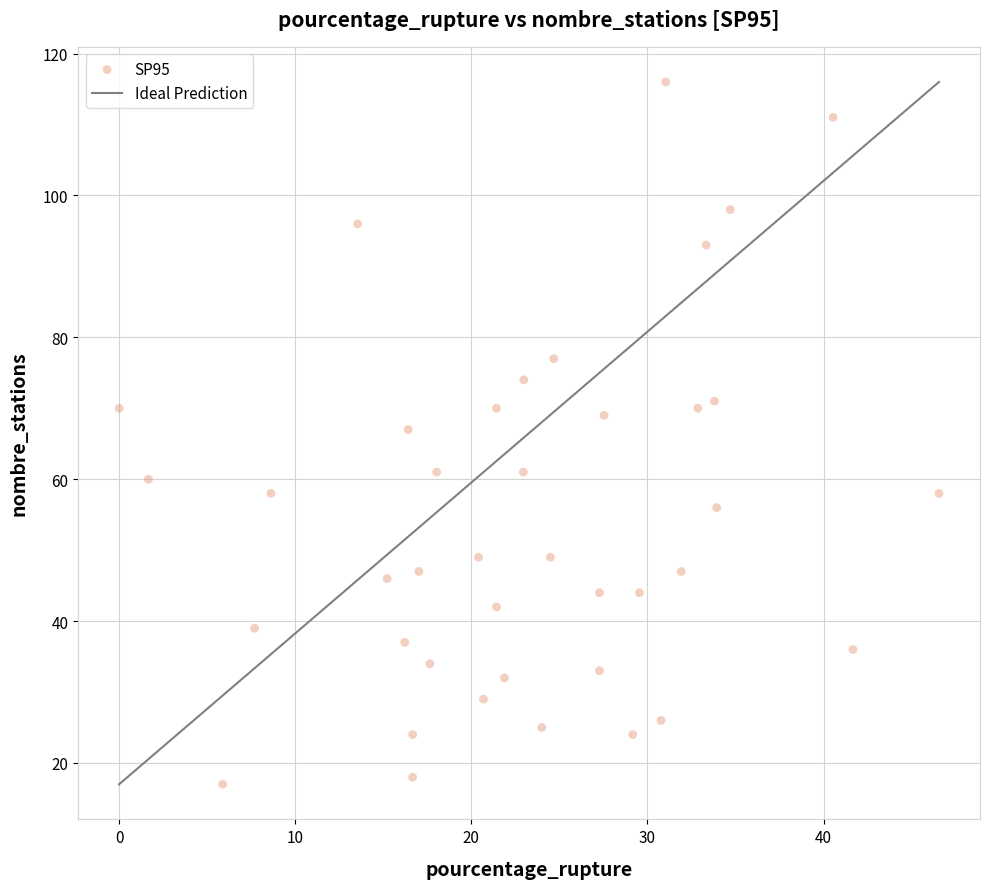

What is the range of Y values (max minus min)?

99